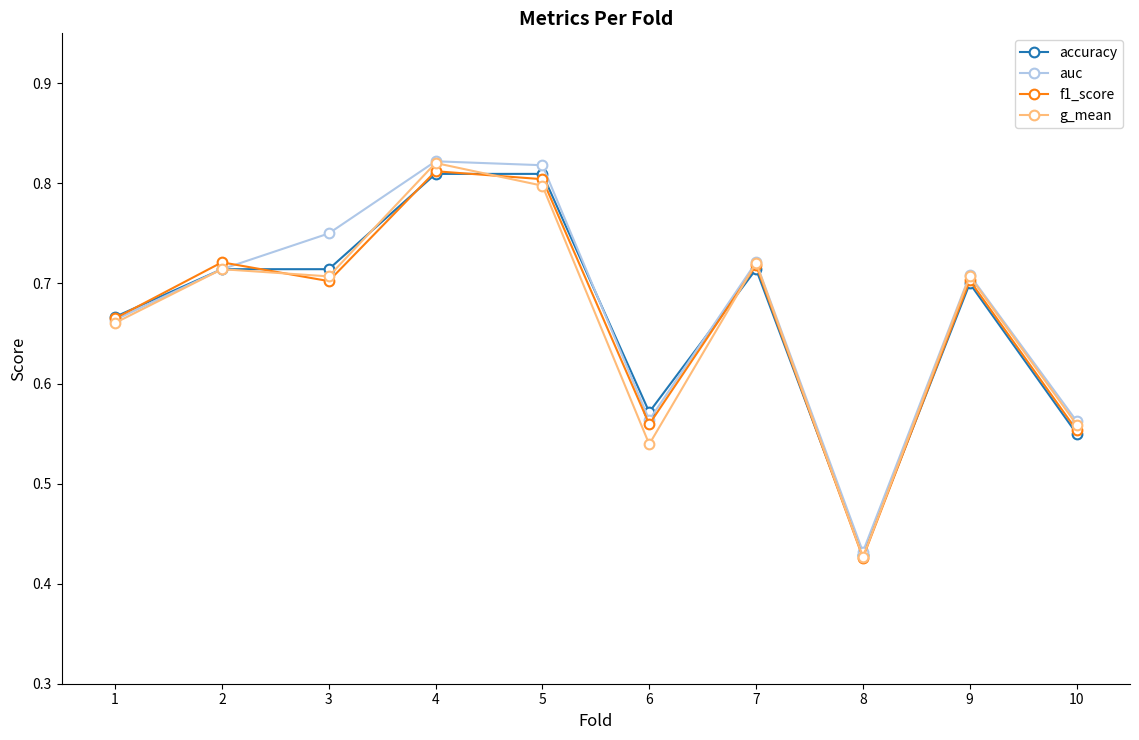

At how many categories does at least one series exceed 0?

10